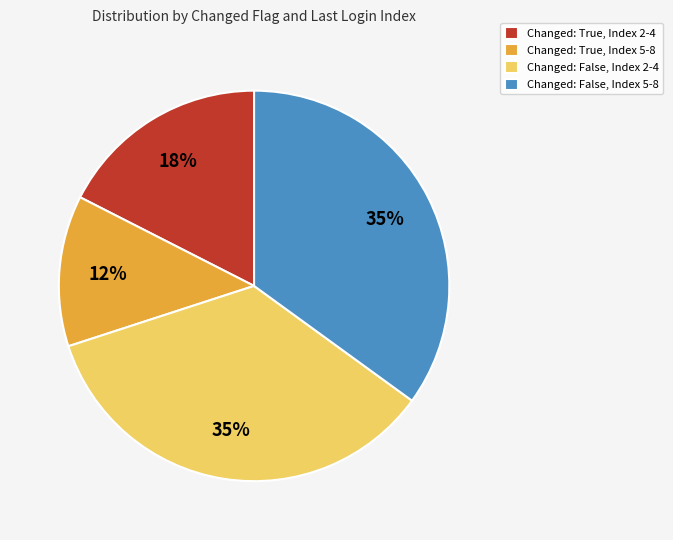

How many segments does this pie chart have?

4